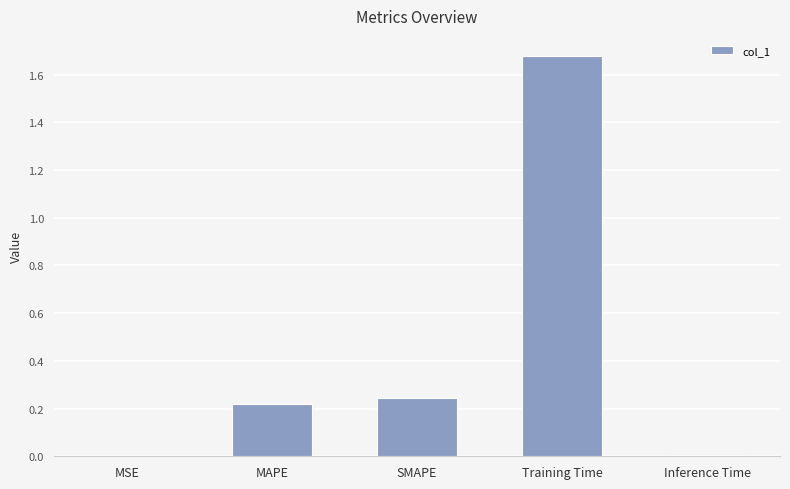

Which category has the highest value across all series?

Training Time